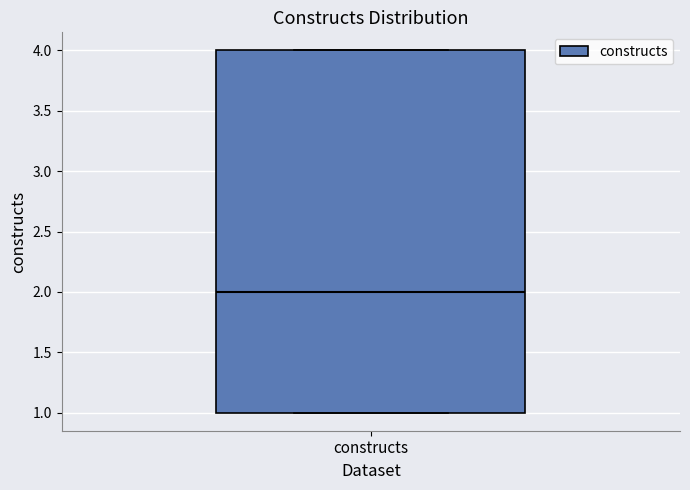

Read this box plot against the y-axis: the position of the median line, the range covered by the box, and the ends of both whiskers. The values are not printed on the chart, so give them approximately, as read against the axis.

median 2, box 1 to 4, whiskers 1 to 4